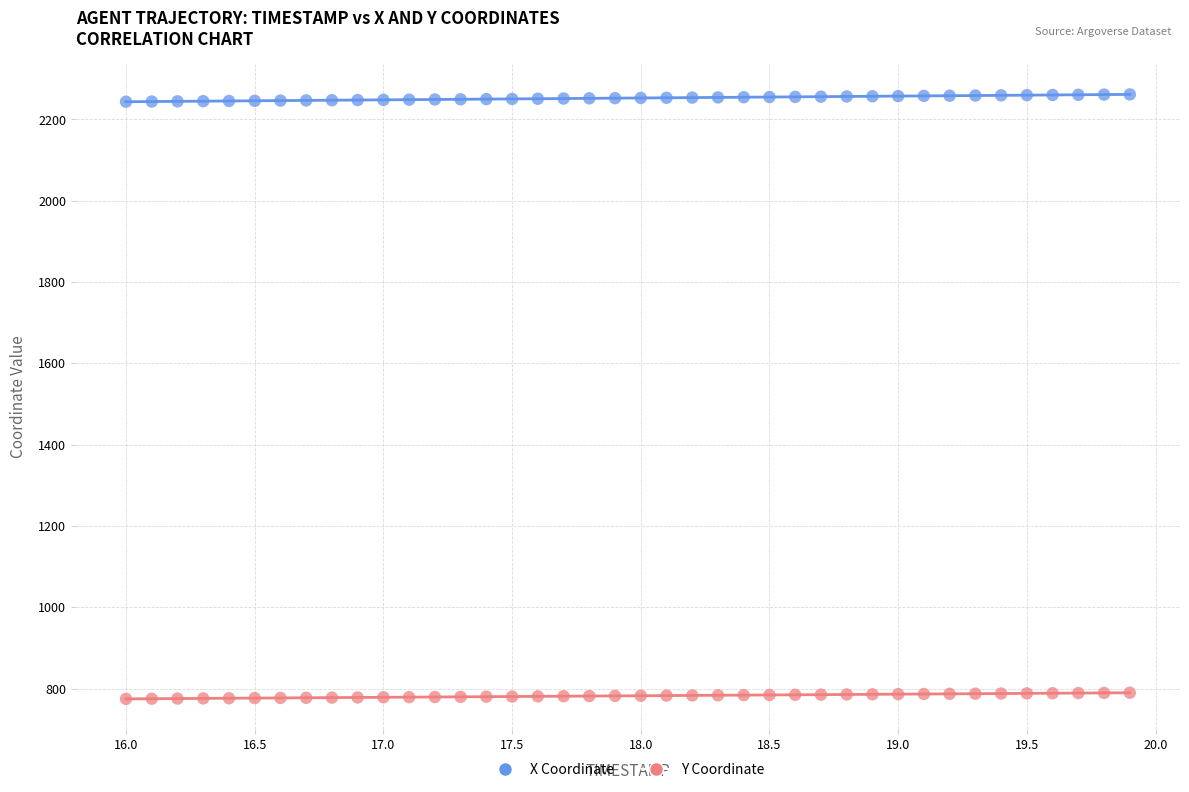

Which series reaches the maximum Y coordinate?

X Coordinate